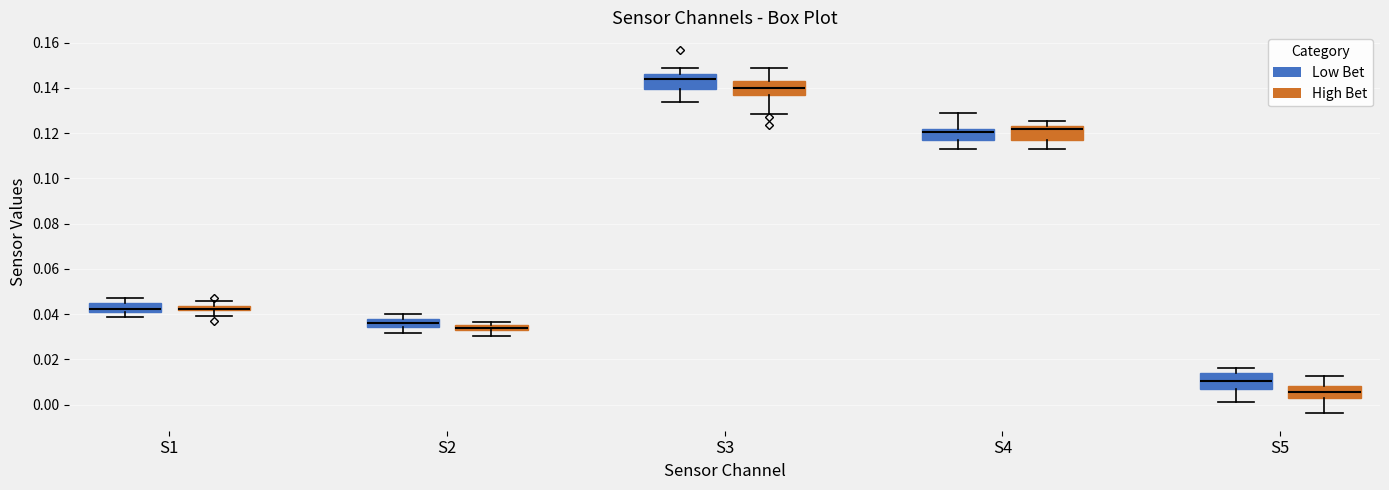

Where is the upper edge of the box for S5 (Low Bet) on the y-axis? The values are not printed on the chart, so give them approximately, as read against the axis.

0.014